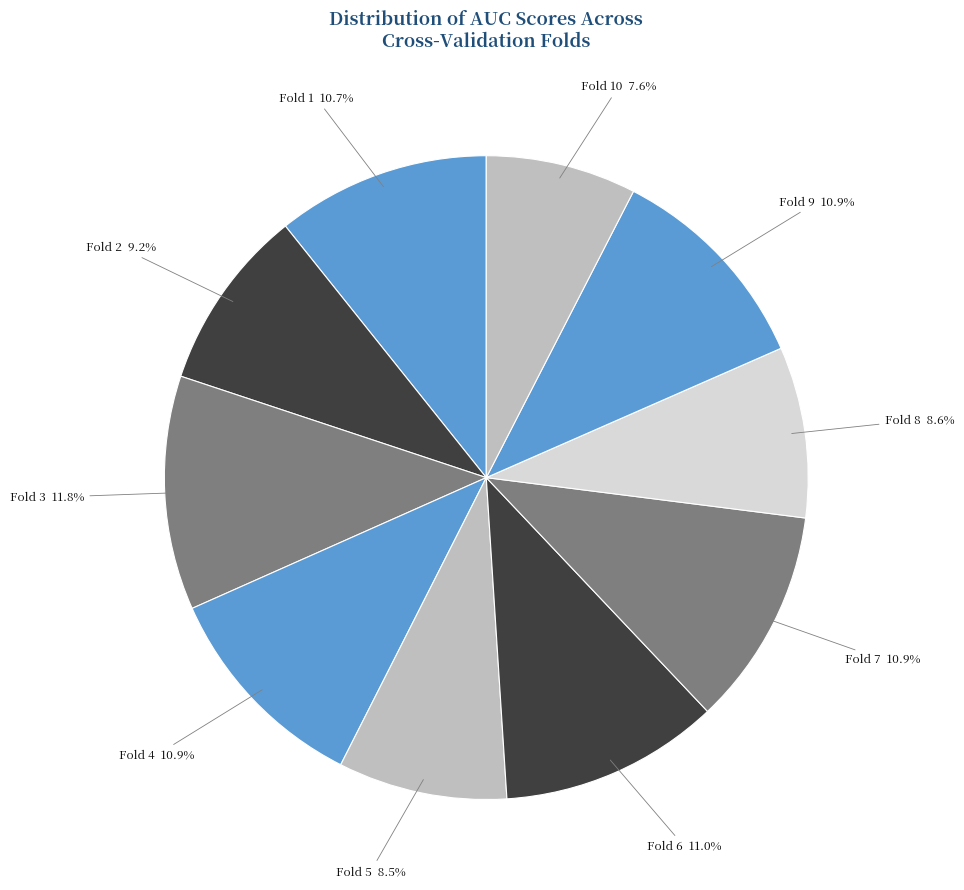

Rank the categories by value from lowest to highest.

Fold 10, Fold 5, Fold 8, Fold 2, Fold 1, Fold 9, Fold 4, Fold 7, Fold 6, Fold 3